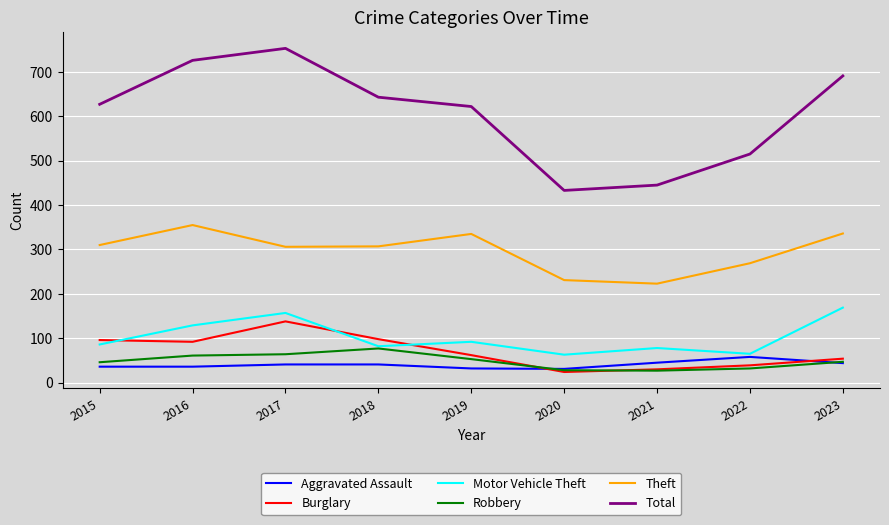

What are all the series names shown in the legend?

Aggravated Assault, Burglary, Motor Vehicle Theft, Robbery, Theft, Total